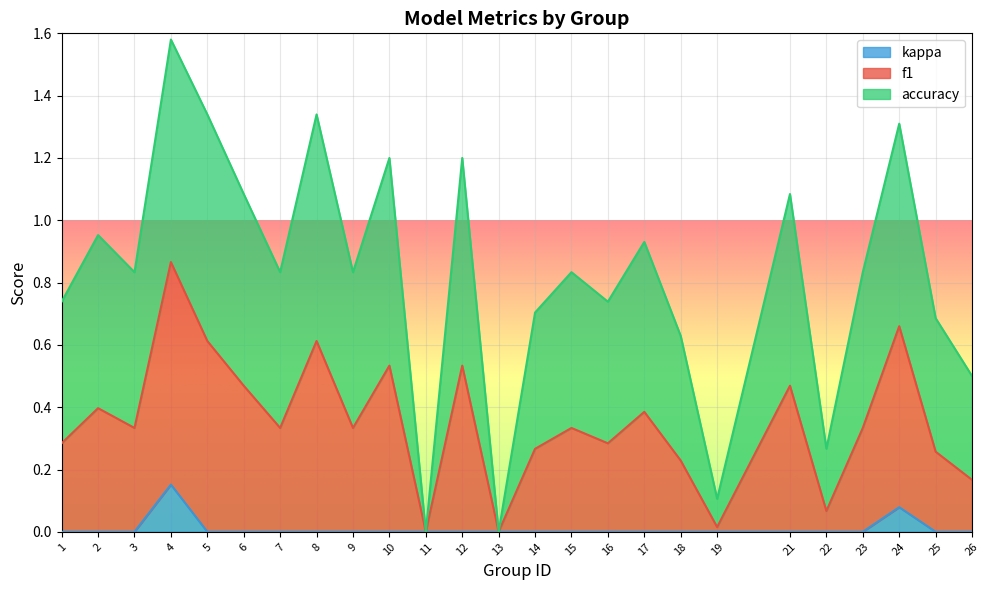

Is it true that kappa equals 0.1 at 24?

True